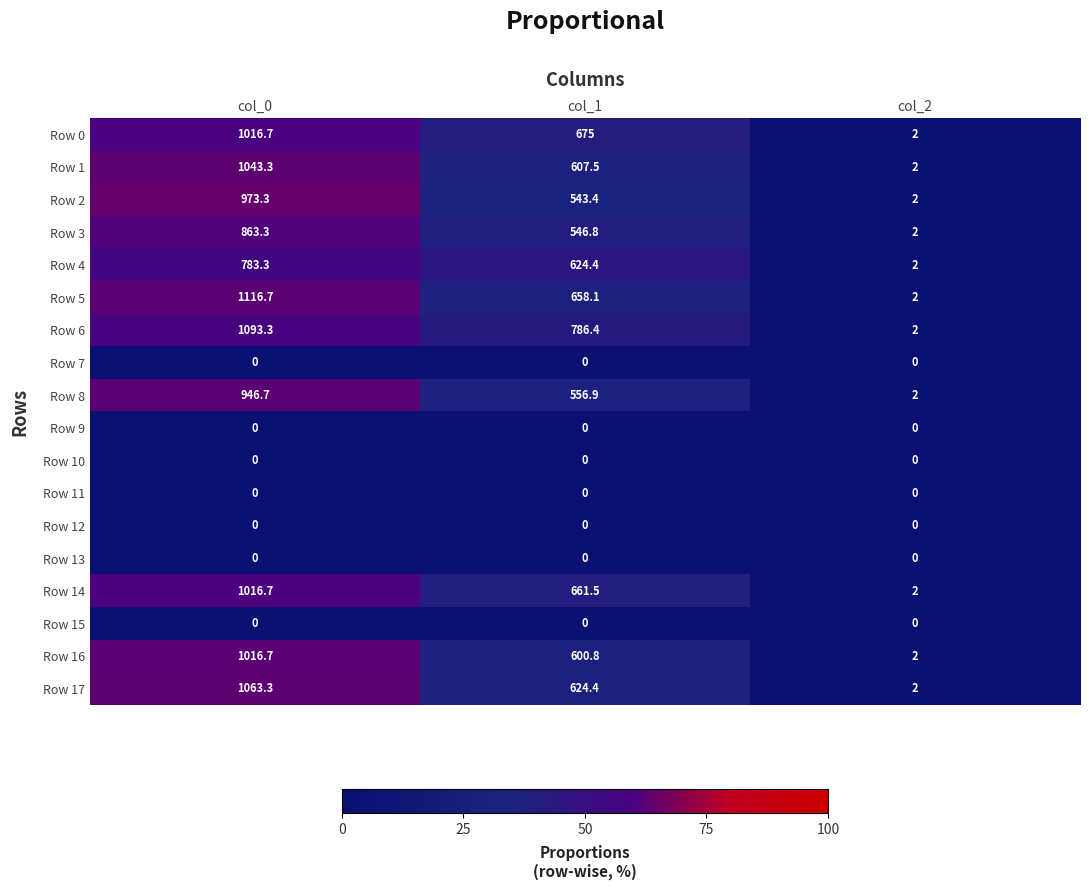

At which label does Row 2 reach its minimum?

col_2